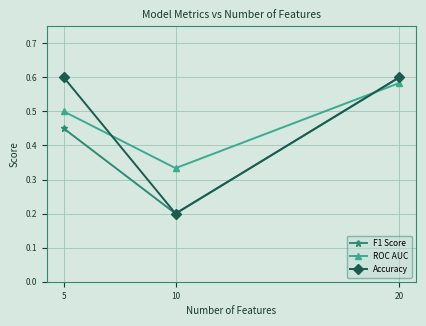

How many Accuracy values are between 0 and 1?

3